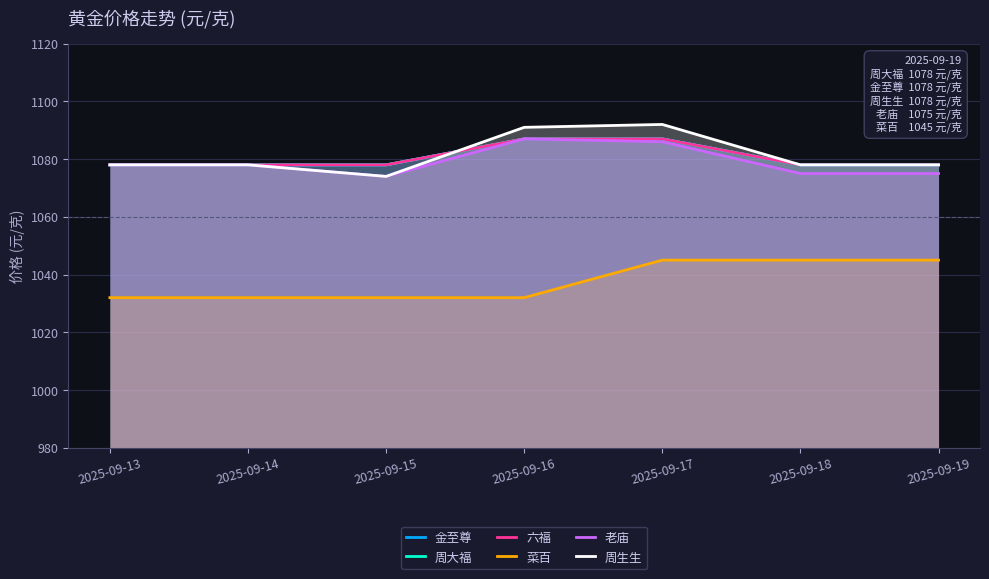

Reading left to right, transcribe all the data shown in this chart.

金至尊: 1078	1078	1078	1087	1087	1078	1078
周大福: 1078	1078	1078	1087	1087	1078	1078
六福: 1078	1078	1078	1087	1087	1078	1078
菜百: 1032	1032	1032	1032	1045	1045	1045
老庙: 1078	1078	1074	1087	1086	1075	1075
周生生: 1078	1078	1074	1091	1092	1078	1078